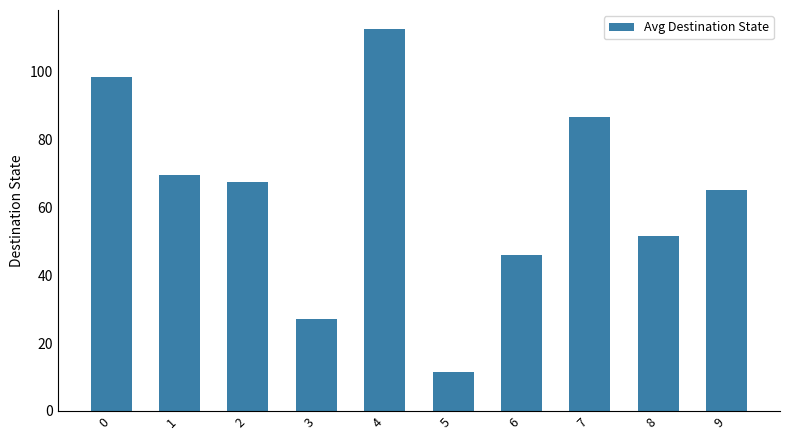

How many values are below 67?

5